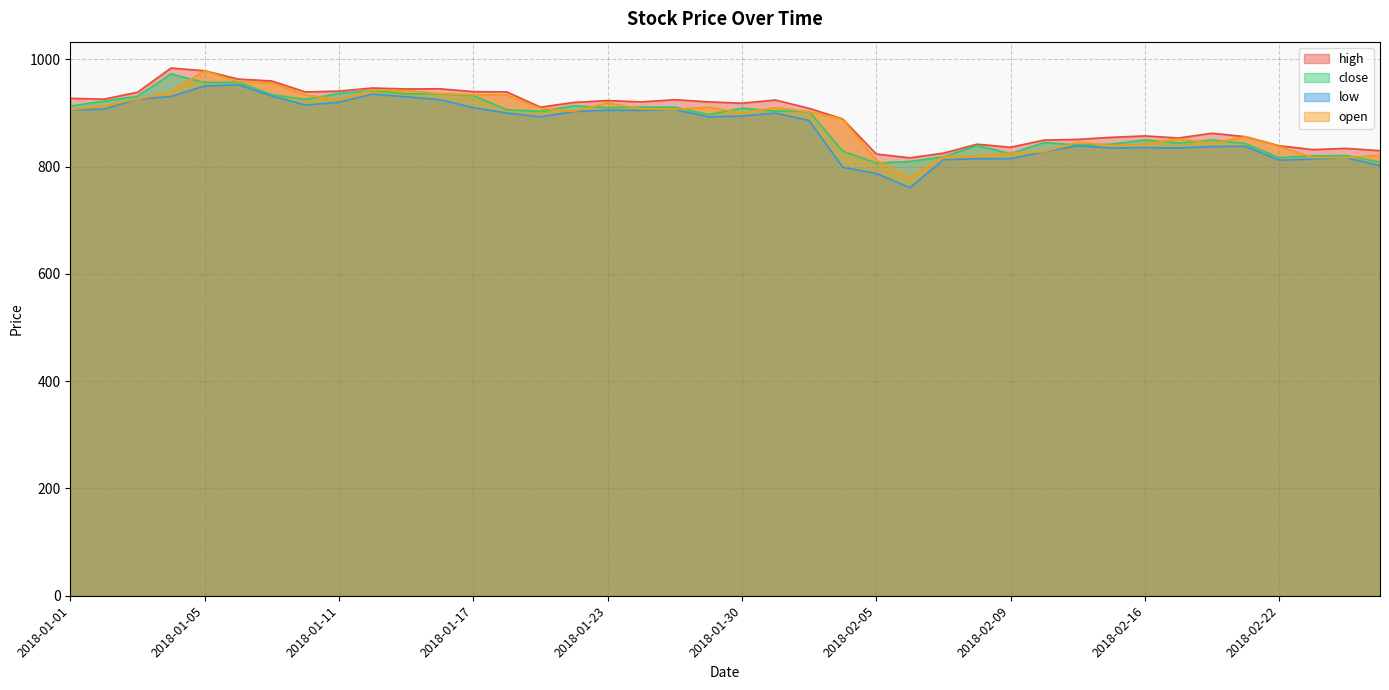

Reading left to right, list all the values displayed in this chart.

high: 2018-01-01=927.5	2018-01-02=926.0	2018-01-03=938.9	2018-01-04=984.0	2018-01-05=979.0	2018-01-08=963.5	2018-01-09=959.9	2018-01-10=939.5	2018-01-11=941.0	2018-01-12=946.8	2018-01-15=945.0	2018-01-16=945.4	2018-01-17=940.0	2018-01-18=939.5	2018-01-19=911.1	2018-01-22=920.0	2018-01-23=923.4	2018-01-24=920.9	2018-01-25=925.0	2018-01-29=921.0	2018-01-30=918.5	2018-01-31=924.4	2018-02-01=908.9	2018-02-02=889.1	2018-02-05=823.7	2018-02-06=816.6	2018-02-07=825.4	2018-02-08=842.0	2018-02-09=836.4	2018-02-12=849.7	2018-02-14=851.0	2018-02-15=854.9	2018-02-16=857.5	2018-02-19=853.6	2018-02-20=862.5	2018-02-21=856.0	2018-02-22=839.1	2018-02-23=832.0	2018-02-26=834.2	2018-02-27=830.0
close: 2018-01-01=913.0	2018-01-02=922.3	2018-01-03=931.4	2018-01-04=973.0	2018-01-05=957.2	2018-01-08=957.5	2018-01-09=934.3	2018-01-10=925.4	2018-01-11=936.7	2018-01-12=941.9	2018-01-15=936.0	2018-01-16=935.9	2018-01-17=932.6	2018-01-18=906.2	2018-01-19=903.3	2018-01-22=913.7	2018-01-23=910.2	2018-01-24=911.4	2018-01-25=911.1	2018-01-29=897.2	2018-01-30=909.2	2018-01-31=903.9	2018-02-01=903.0	2018-02-02=829.2	2018-02-05=807.0	2018-02-06=809.8	2018-02-07=818.5	2018-02-08=839.6	2018-02-09=824.5	2018-02-12=845.0	2018-02-14=840.5	2018-02-15=842.1	2018-02-16=849.9	2018-02-19=844.2	2018-02-20=850.0	2018-02-21=842.9	2018-02-22=817.0	2018-02-23=820.3	2018-02-26=820.8	2018-02-27=808.5
low: 2018-01-01=905.9	2018-01-02=907.2	2018-01-03=926.0	2018-01-04=931.0	2018-01-05=950.5	2018-01-08=952.9	2018-01-09=931.8	2018-01-10=915.0	2018-01-11=920.2	2018-01-12=935.3	2018-01-15=930.5	2018-01-16=925.1	2018-01-17=910.2	2018-01-18=900.0	2018-01-19=893.0	2018-01-22=903.0	2018-01-23=905.4	2018-01-24=905.0	2018-01-25=906.5	2018-01-29=893.0	2018-01-30=894.5	2018-01-31=900.0	2018-02-01=886.2	2018-02-02=799.1	2018-02-05=787.5	2018-02-06=761.0	2018-02-07=813.0	2018-02-08=815.0	2018-02-09=815.0	2018-02-12=828.0	2018-02-14=839.0	2018-02-15=835.0	2018-02-16=835.5	2018-02-19=835.0	2018-02-20=837.7	2018-02-21=838.0	2018-02-22=812.2	2018-02-23=814.4	2018-02-26=816.5	2018-02-27=802.1
open: 2018-01-01=905.9	2018-01-02=913.6	2018-01-03=926.0	2018-01-04=939.4	2018-01-05=979.0	2018-01-08=958.5	2018-01-09=956.0	2018-01-10=934.0	2018-01-11=925.0	2018-01-12=943.0	2018-01-15=941.9	2018-01-16=936.0	2018-01-17=934.0	2018-01-18=934.0	2018-01-19=909.0	2018-01-22=903.3	2018-01-23=919.0	2018-01-24=908.0	2018-01-25=906.5	2018-01-29=911.1	2018-01-30=900.3	2018-01-31=910.0	2018-02-01=902.5	2018-02-02=889.1	2018-02-05=812.0	2018-02-06=780.0	2018-02-07=819.0	2018-02-08=820.0	2018-02-09=825.0	2018-02-12=828.0	2018-02-14=845.7	2018-02-15=839.5	2018-02-16=842.1	2018-02-19=852.0	2018-02-20=843.6	2018-02-21=856.0	2018-02-22=838.0	2018-02-23=817.0	2018-02-26=816.5	2018-02-27=821.5